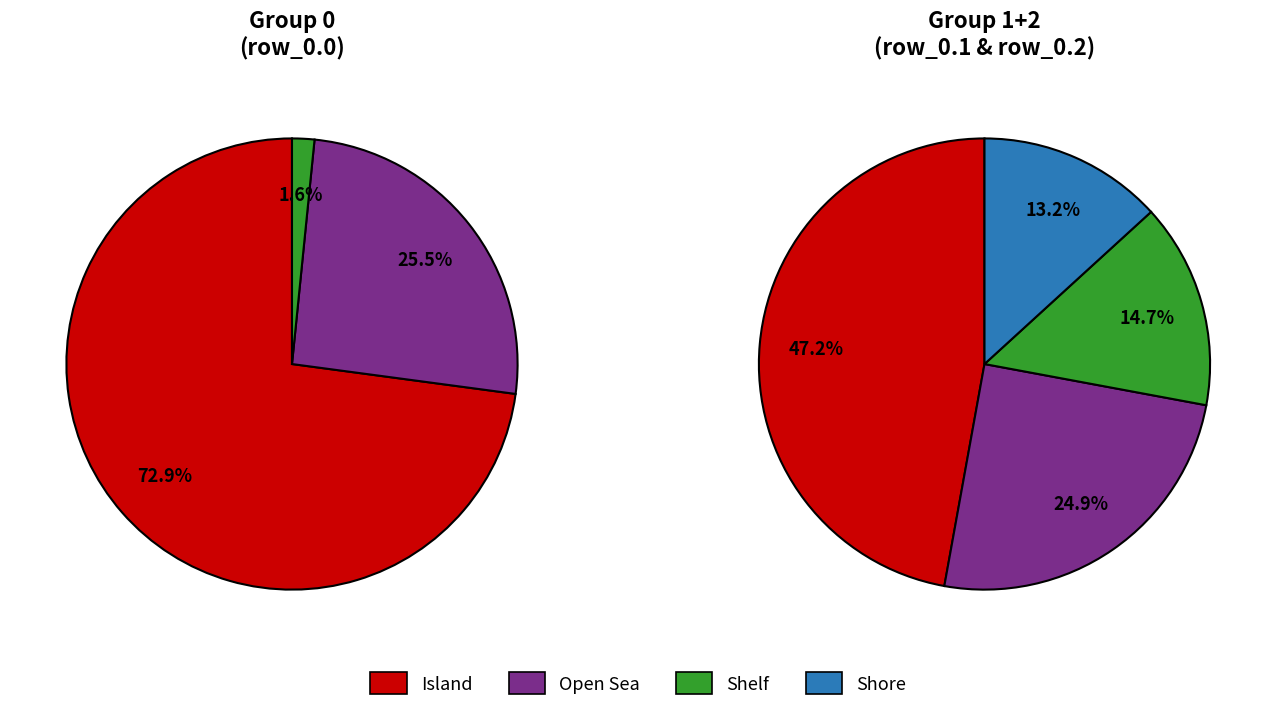

Which series has the widest spread of values?

group_0